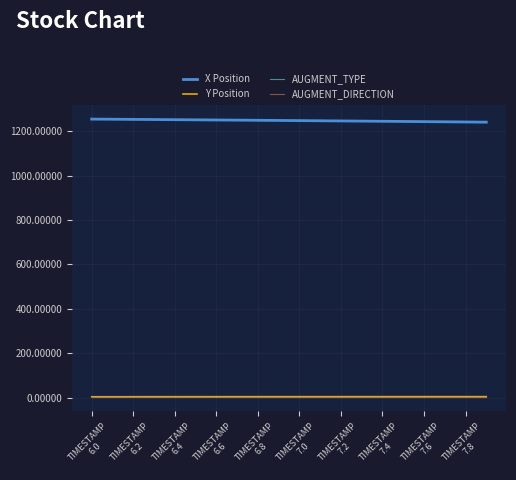

Which series has the widest spread of values?

X Position